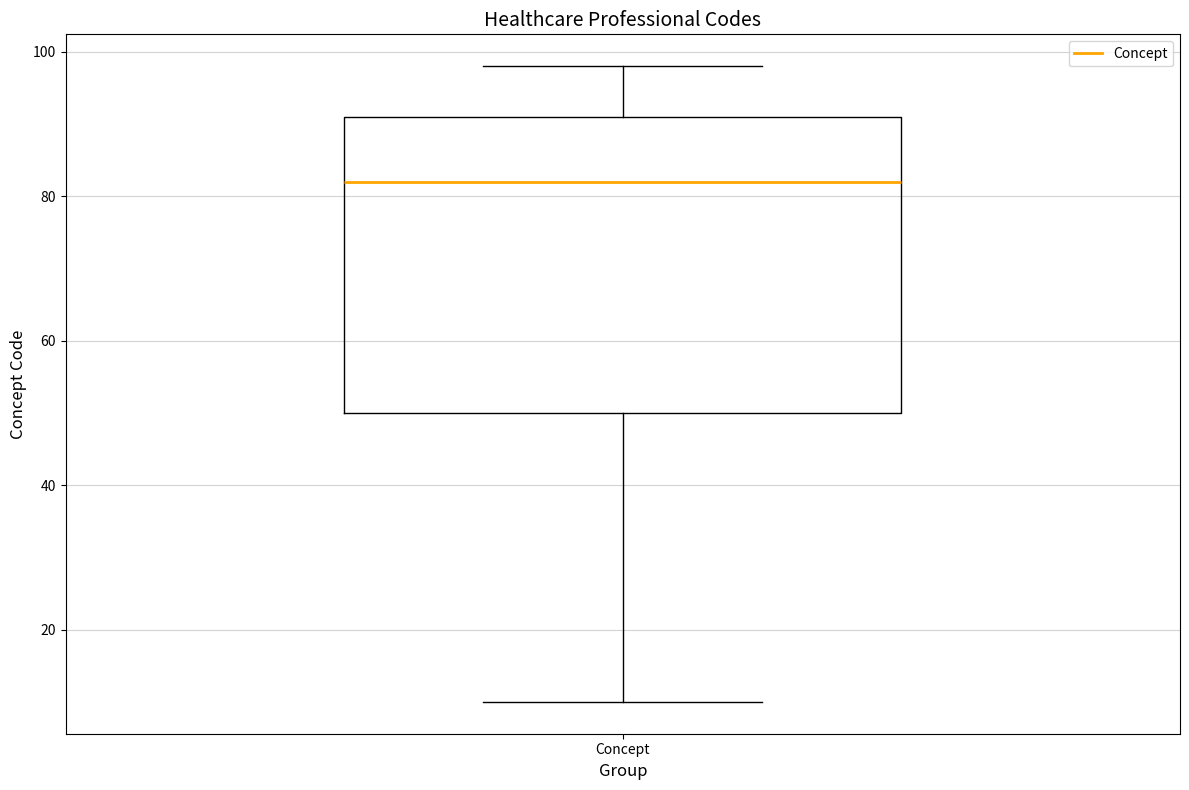

Read this box plot against the y-axis: the position of the median line, the range covered by the box, and the ends of both whiskers. The values are not printed on the chart, so give them approximately, as read against the axis.

median 82, box 50 to 92, whiskers 10 to 98